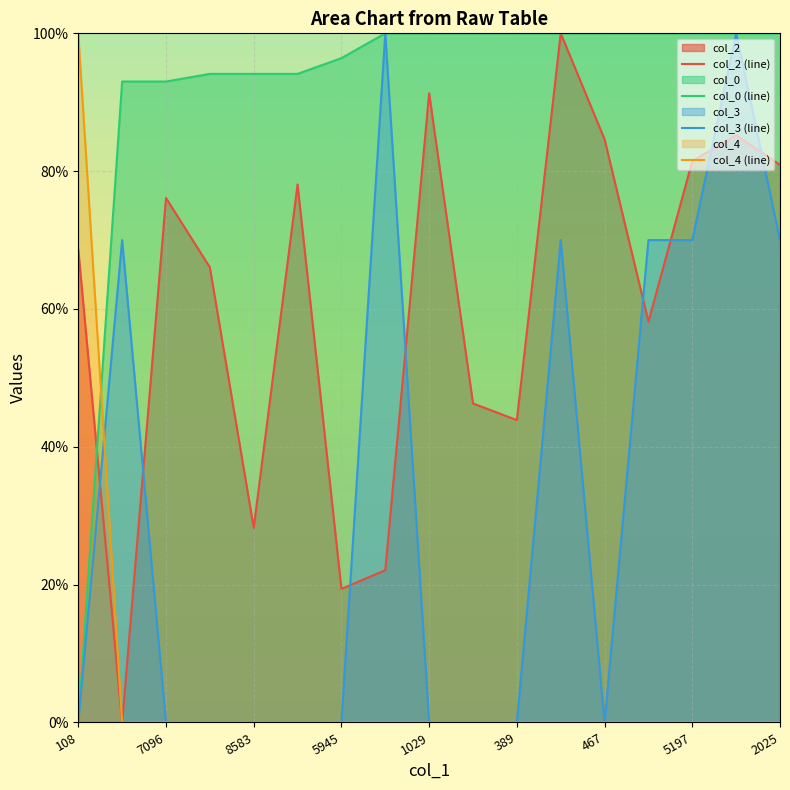

What are all the series names shown in the legend?

col_2 (line), col_0 (line), col_3 (line), col_4 (line)